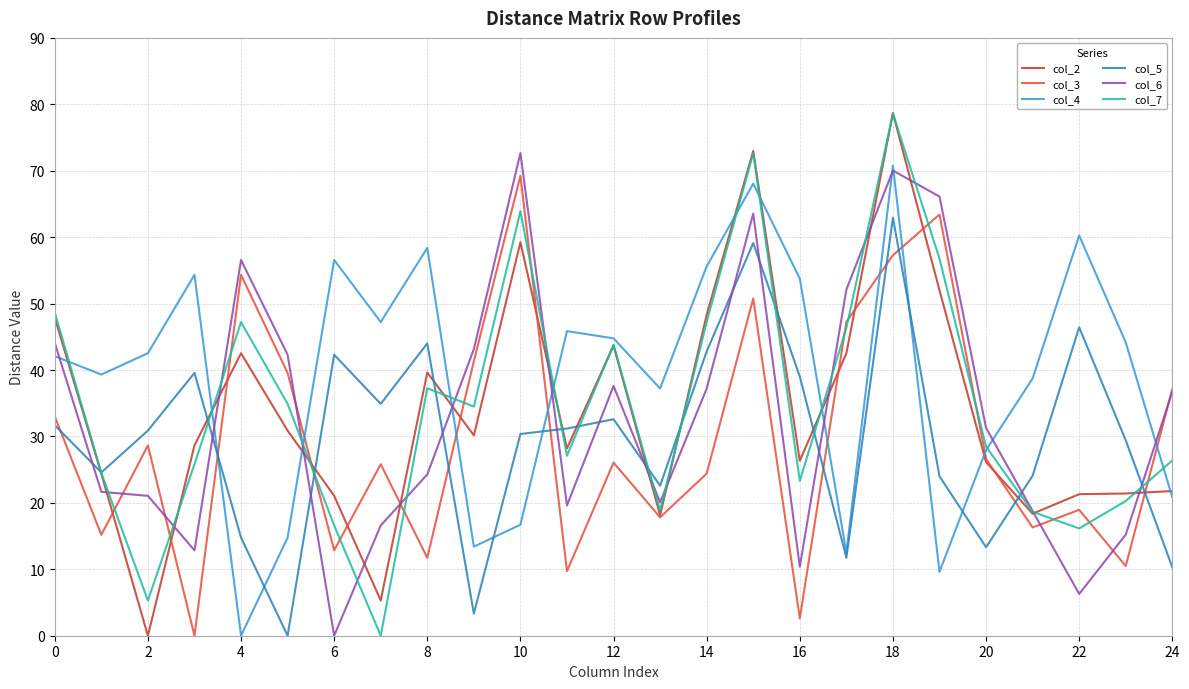

At how many categories does at least one series exceed 71?

3